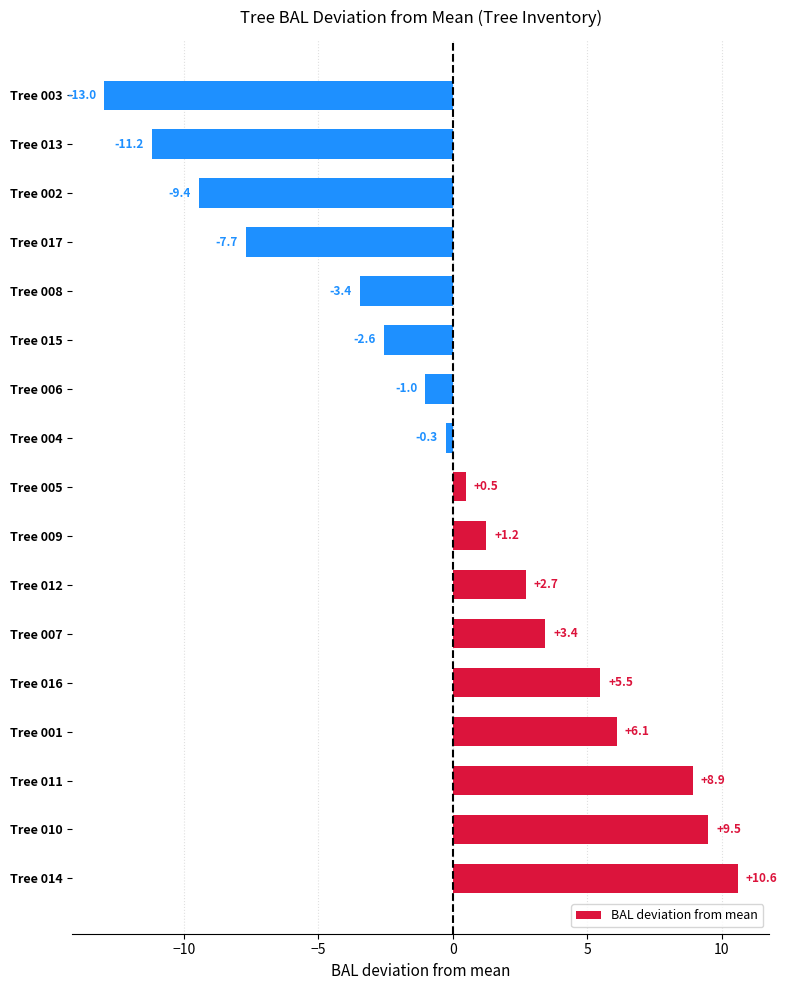

What is the change in value from Tree 016 to Tree 012?

-2.8